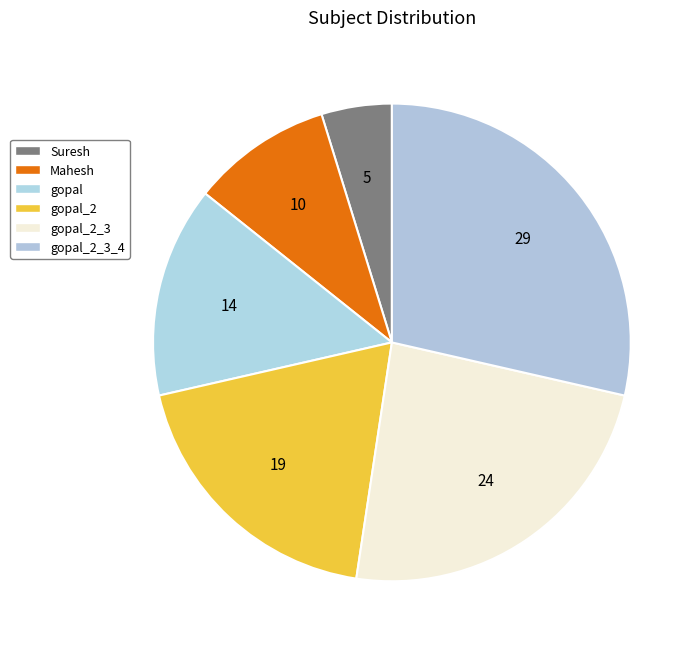

How many slices are in this pie chart?

6